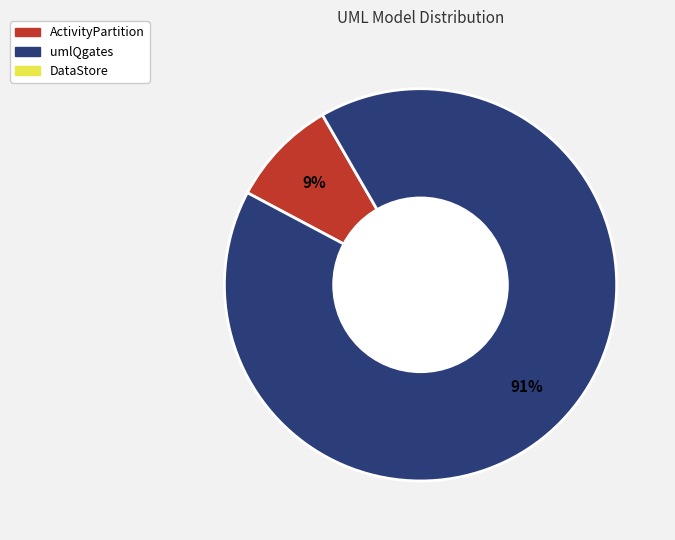

To the nearest percent, what is the difference between the largest and smallest slice percentages?

82%